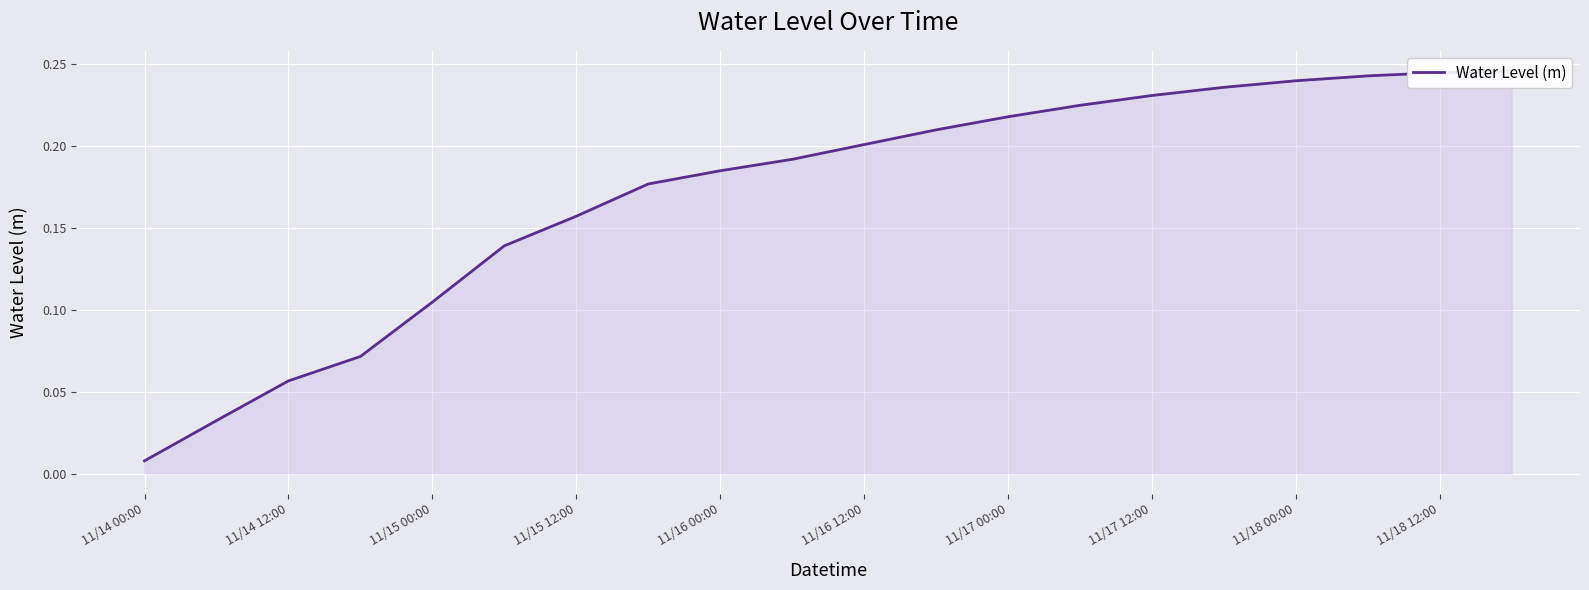

At which label is the value closest to 0?

11/14 00:00